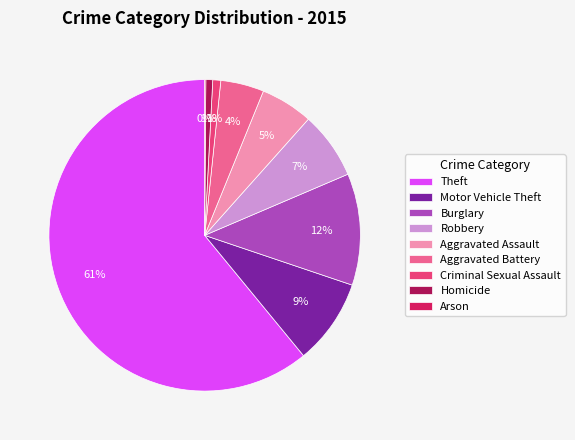

Which slice represents more than half of the pie?

Theft